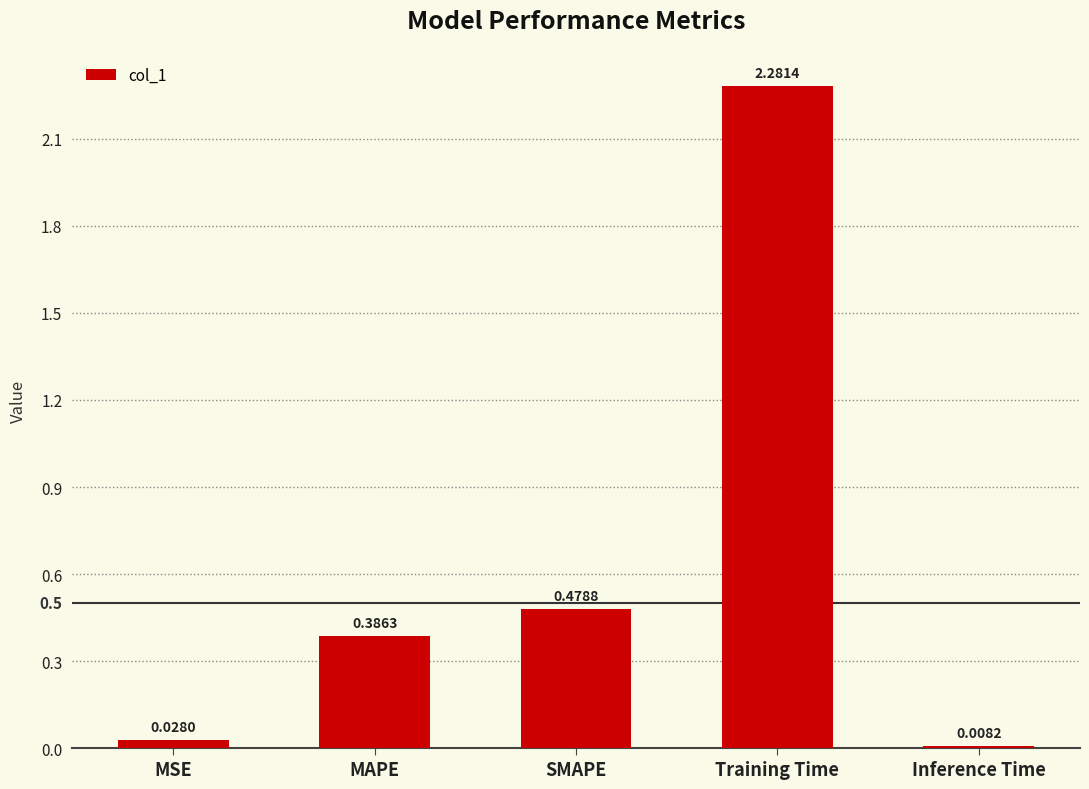

What is the label of the 3rd bar from the left?

SMAPE